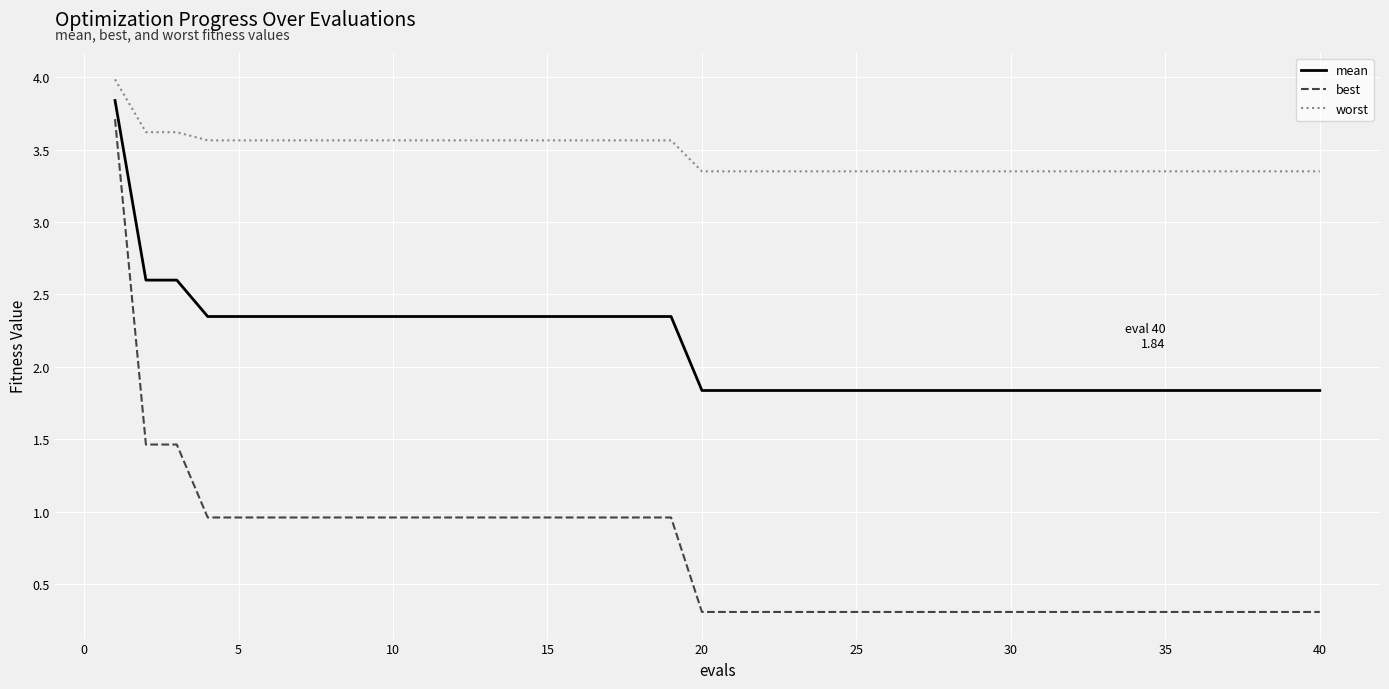

True or false: best and worst intersect in this chart.

False